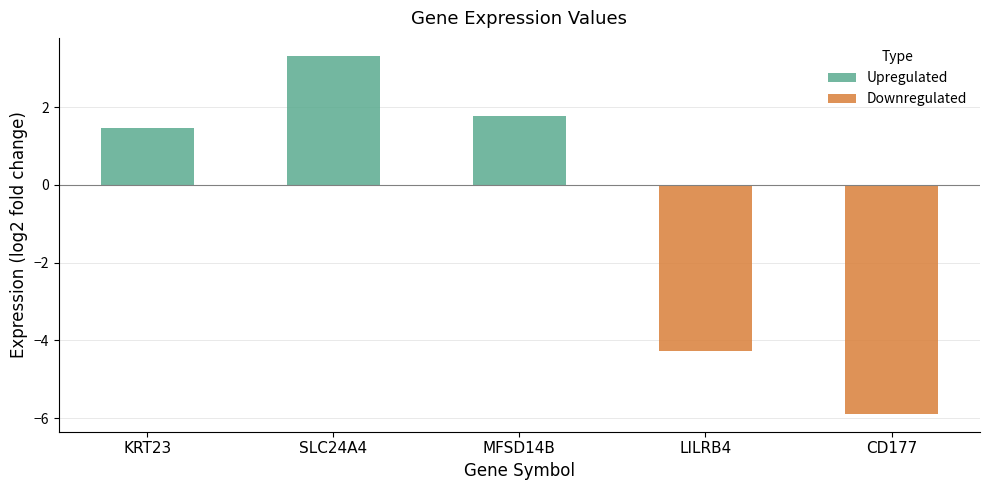

Reading left to right, what are all the values shown in this chart?

KRT23=1.5	SLC24A4=3.3	MFSD14B=1.8	LILRB4=-4.3	CD177=-5.9